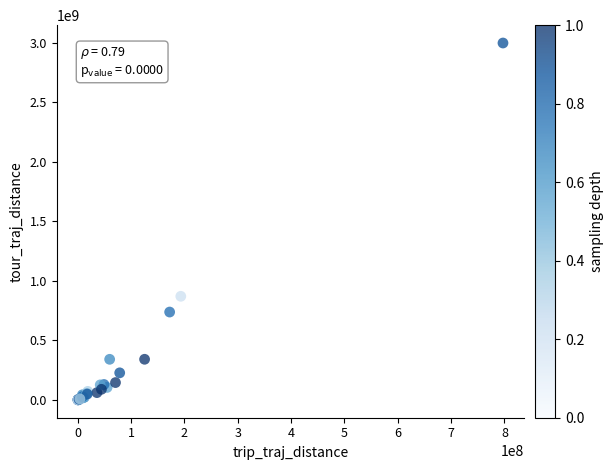

What Y value in the scatter plot is closest to 1498913110?

870377233.4